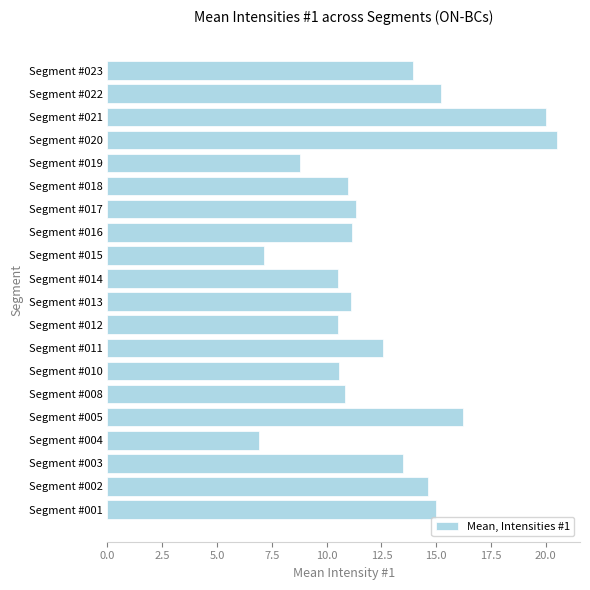

What is the smallest value displayed?

6.9